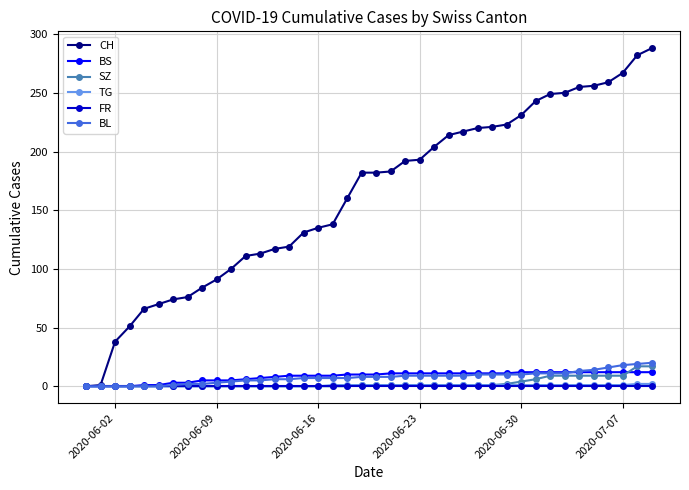

Which series has the largest range (max minus min)?

CH